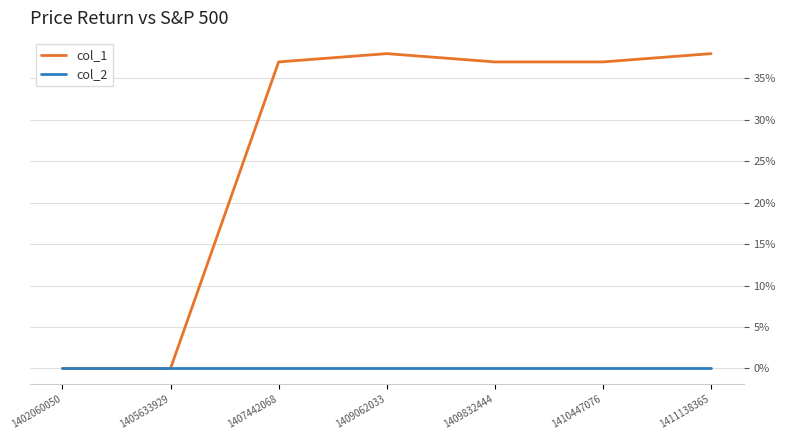

What is the greatest value displayed?

38